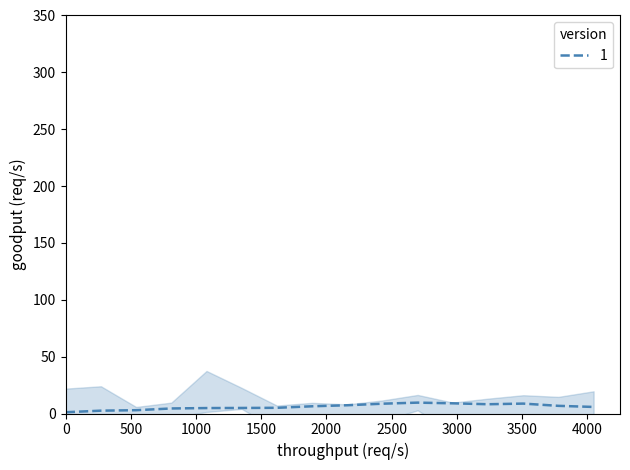

In col_1, how many points are higher than both neighbors (excluding endpoints)?

4